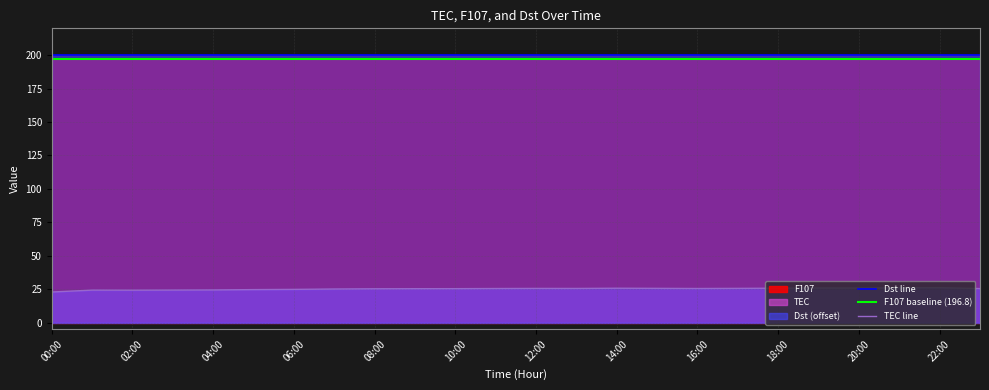

True or false: Dst line and TEC line intersect in this chart.

False